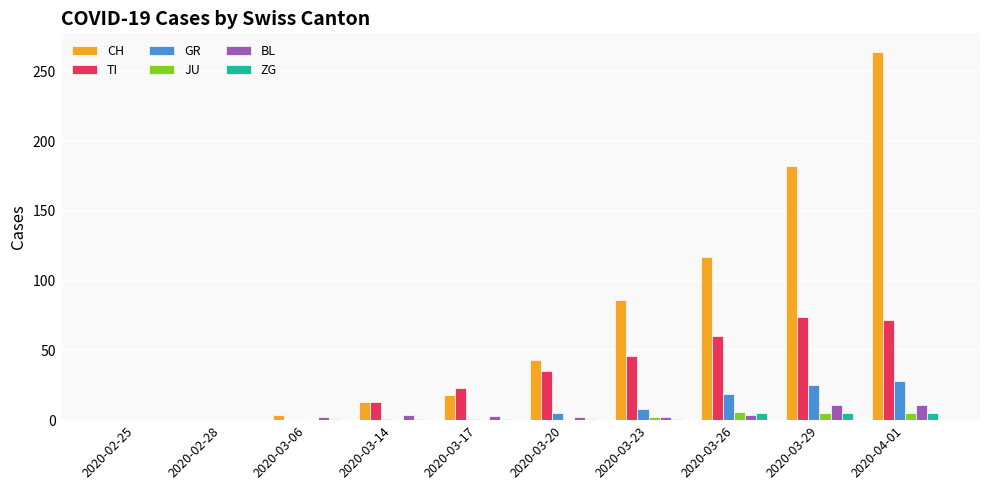

The value of CH at 2020-03-26 is 195. True or false?

False